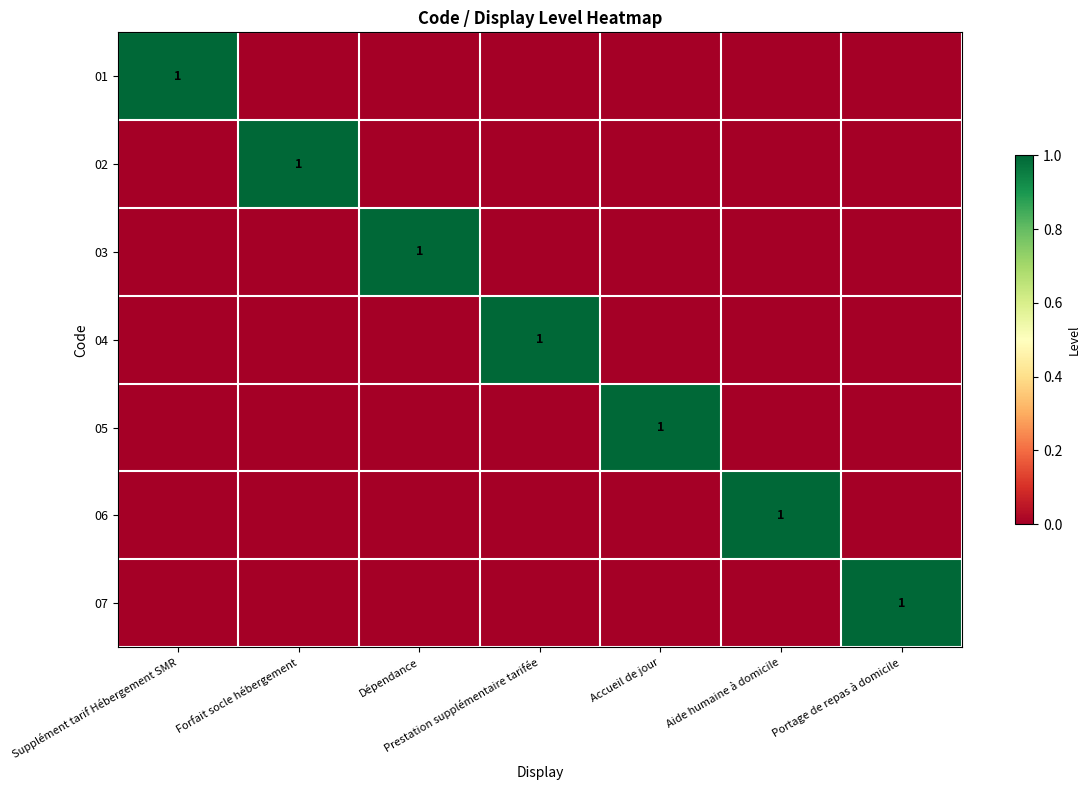

The 05 series shows 1 at Accueil de jour. True or false?

True